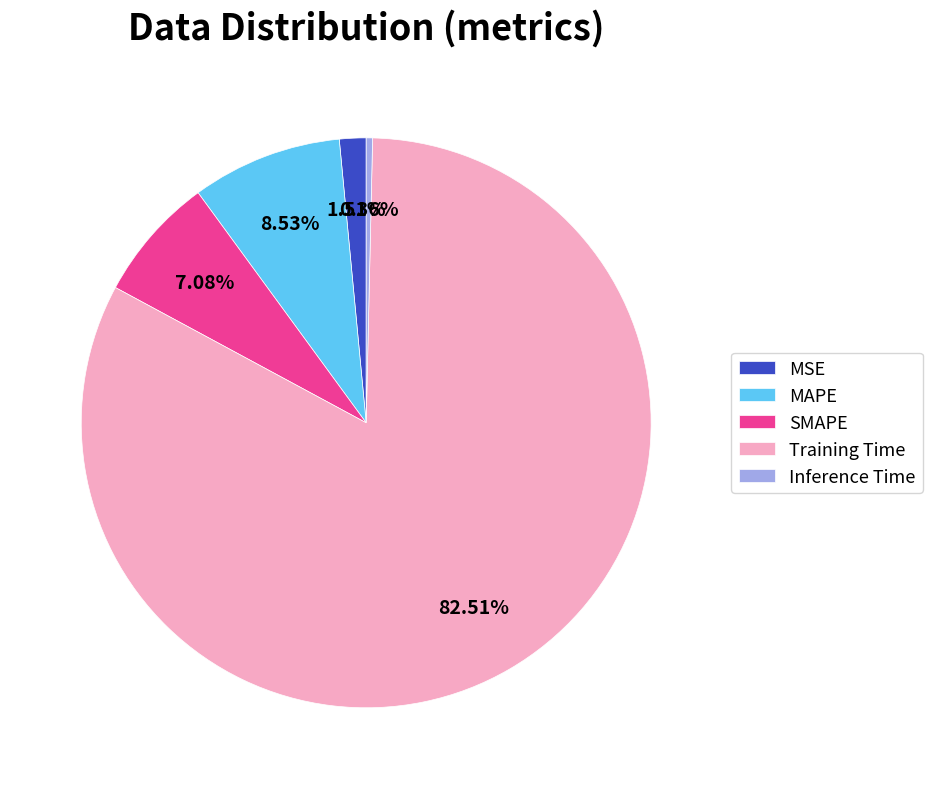

To the nearest percent, what percentage of the pie is Training Time?

83%